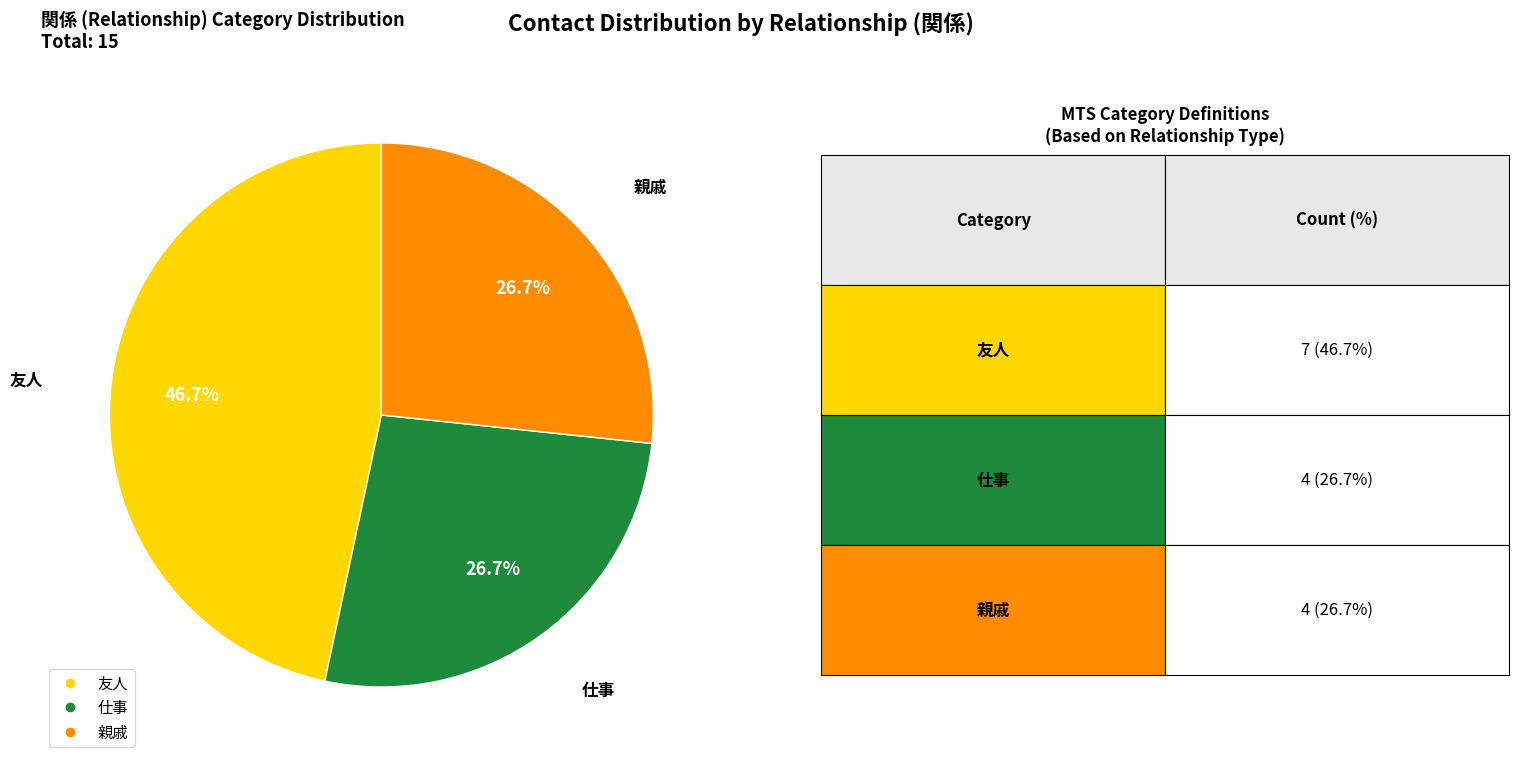

Is there any slice that represents more than half of the pie?

No